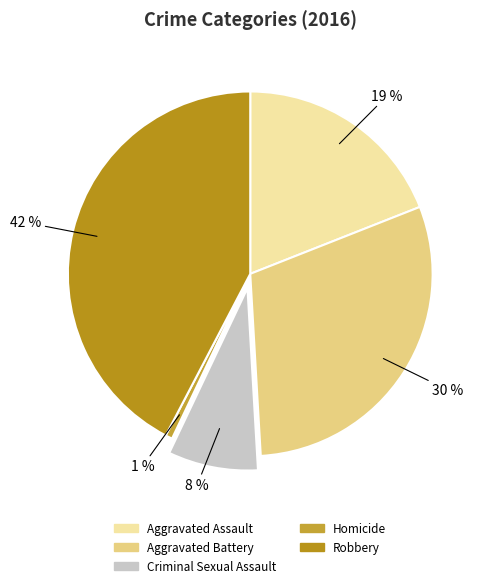

Is it true that Robbery is 42% of the pie?

True